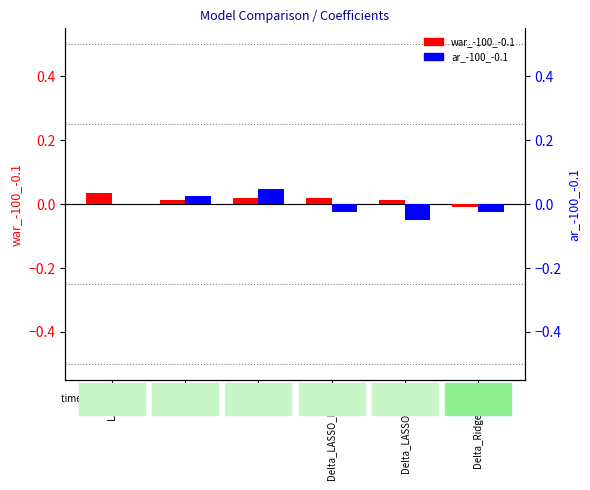

At which label does war_-100_-0.1 reach its minimum?

Delta_Ridge_OLS